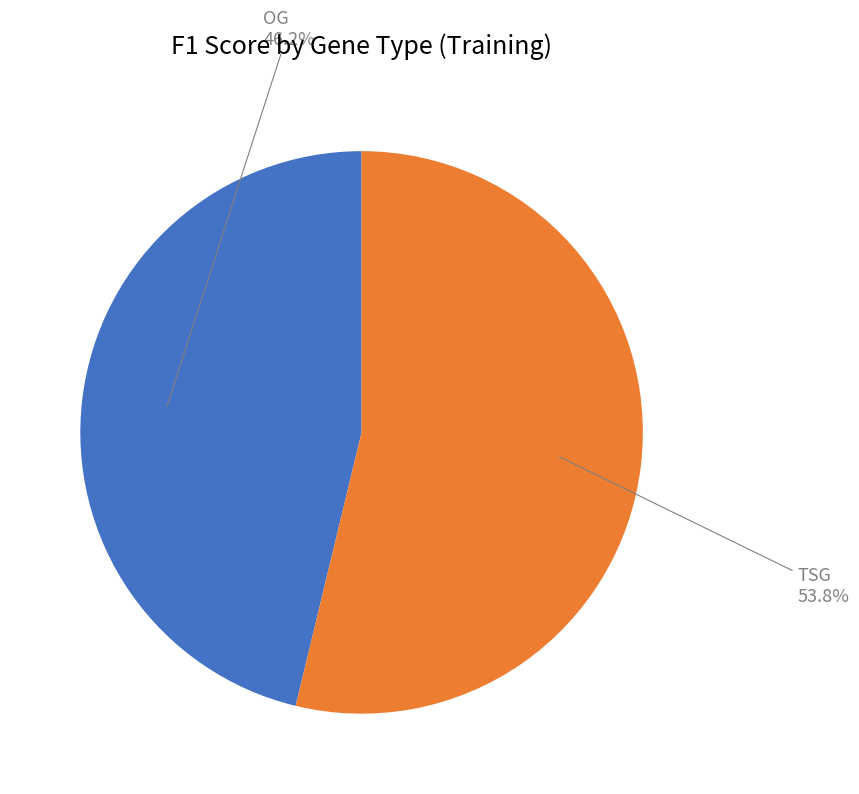

Count the number of slices in the pie.

2